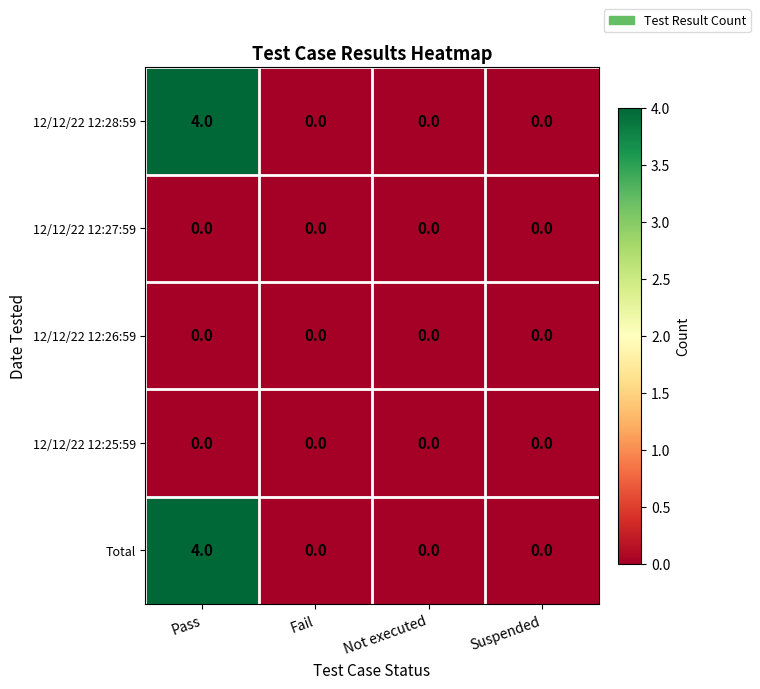

Reading left to right, transcribe all the data shown in this chart.

12/12/22 12:28:59: 4	0	0	0
12/12/22 12:27:59: 0	0	0	0
12/12/22 12:26:59: 0	0	0	0
12/12/22 12:25:59: 0	0	0	0
Total: 4	0	0	0